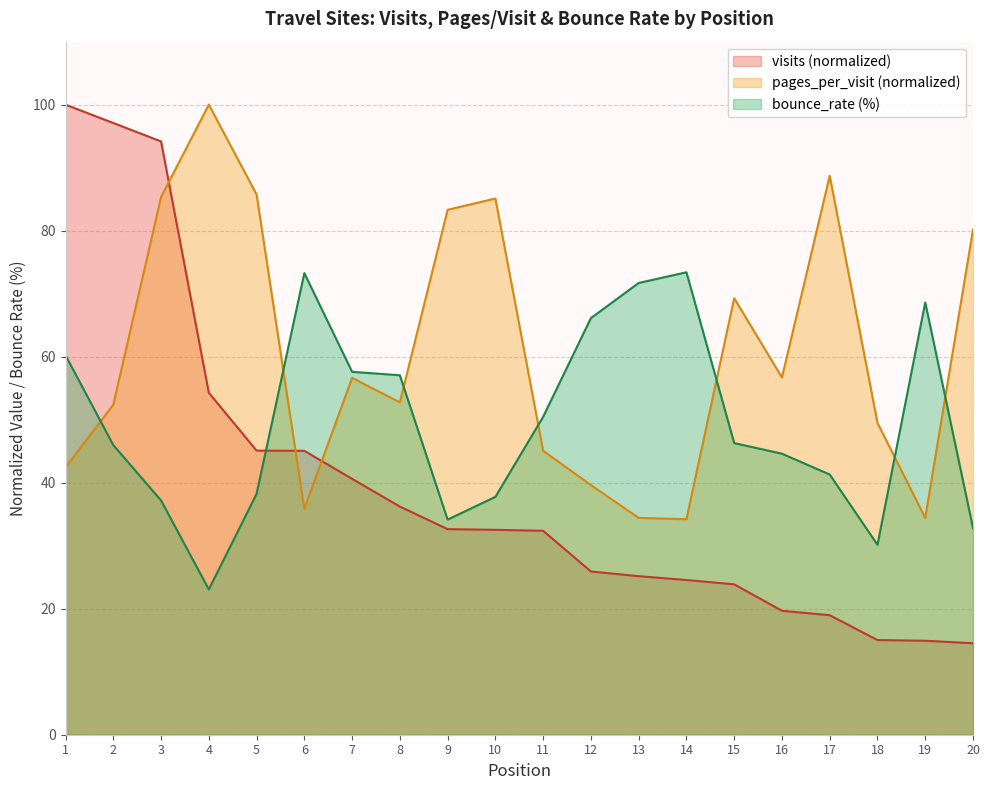

What is the lowest value of the bounce_rate series?

23.1